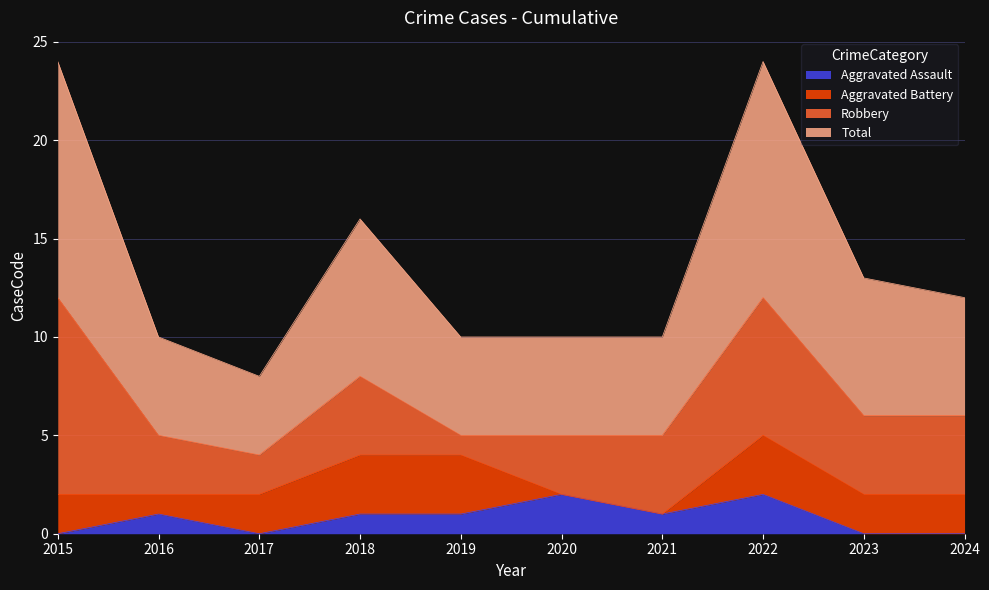

Which category has the lowest value across all series?

2015